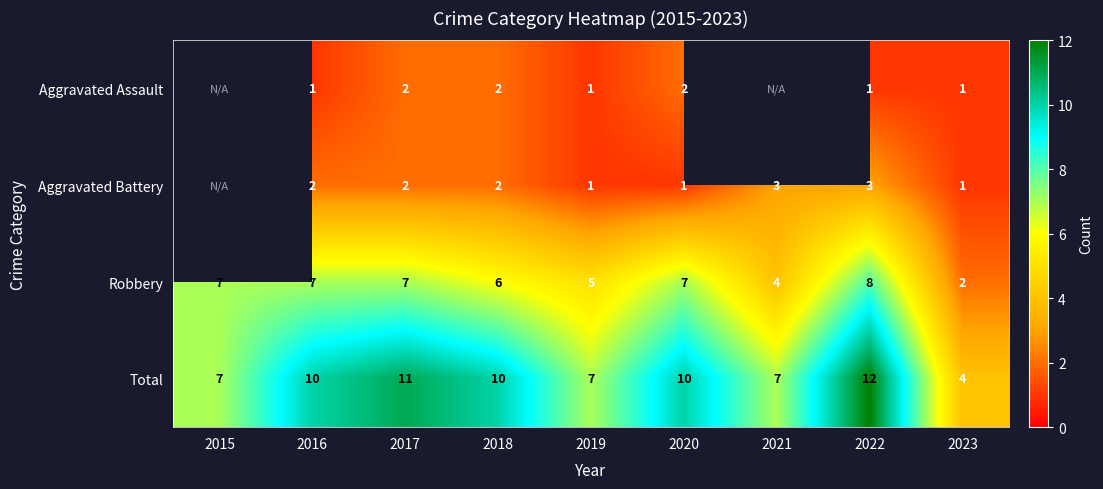

At which category does the chart reach its peak across all series?

2022